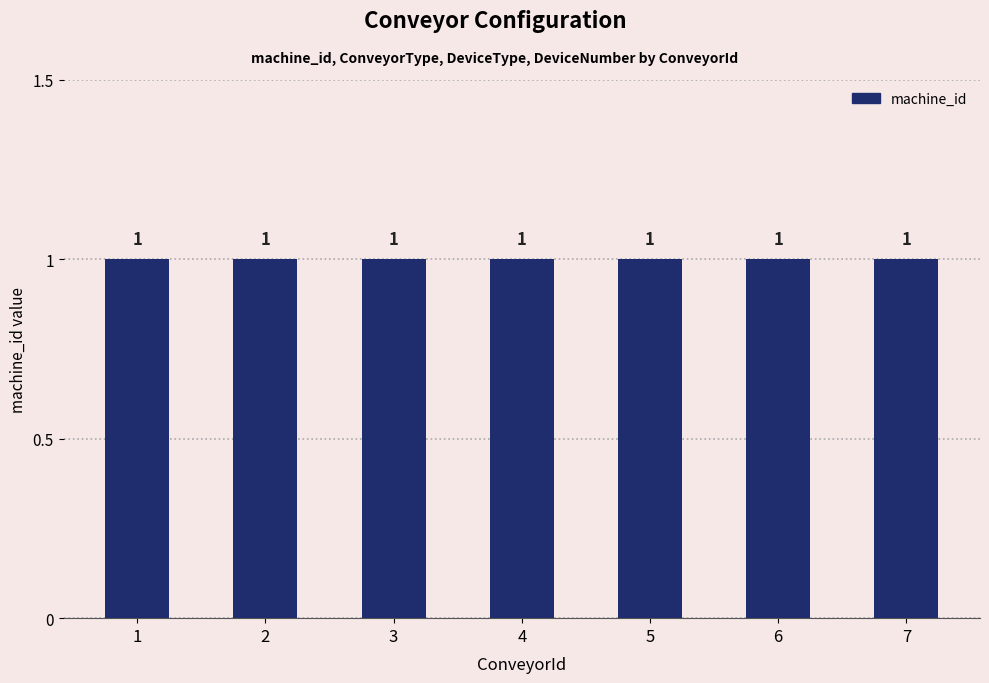

True or false: DeviceNumber has a value of 0 at 5.

True